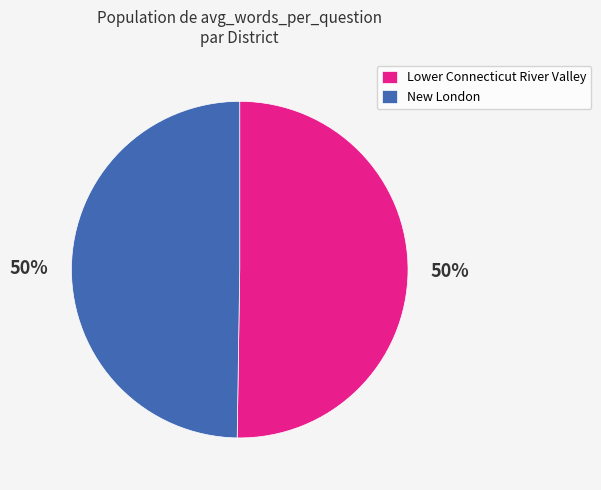

Is the sum of New London and Lower Connecticut River Valley greater than half?

Yes